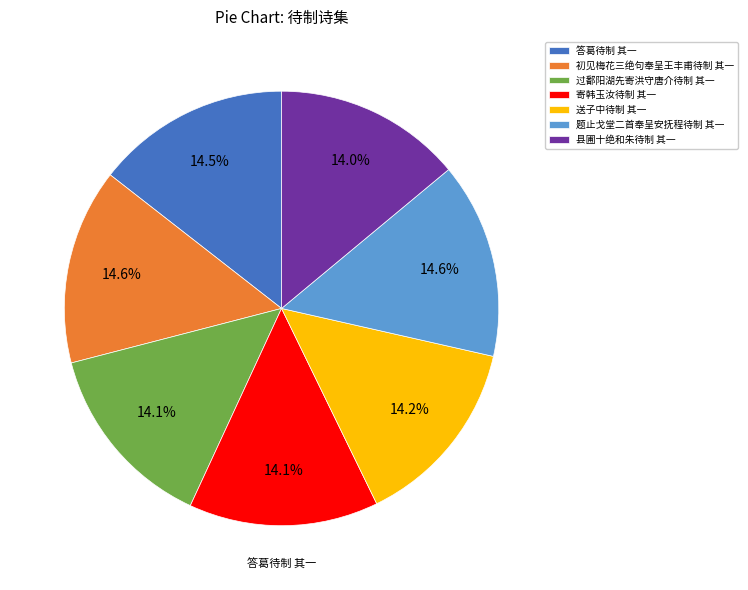

Is there a majority slice in this chart?

No